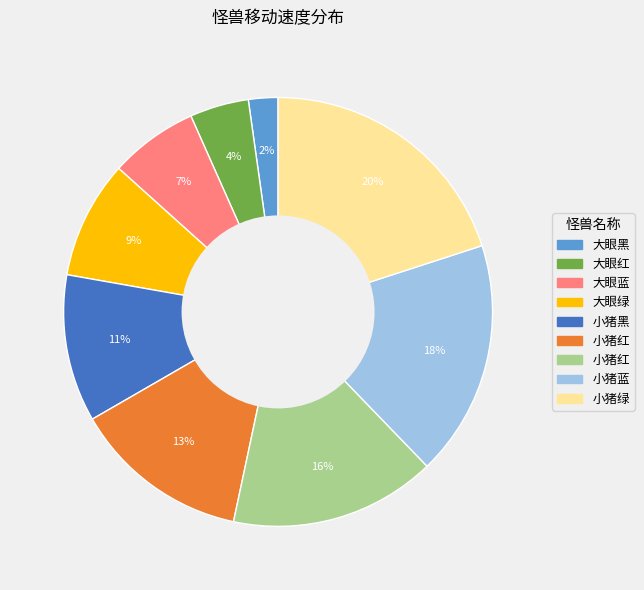

Does any single category account for the majority?

No